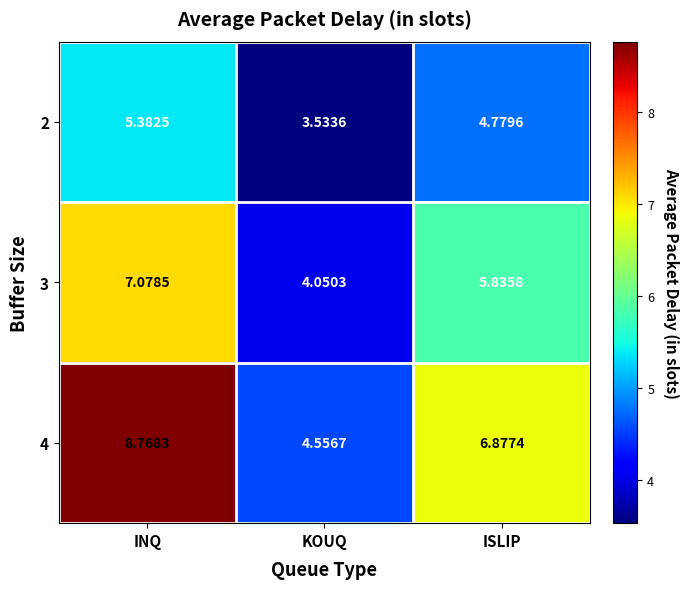

At which category is the sum across all series the highest?

INQ